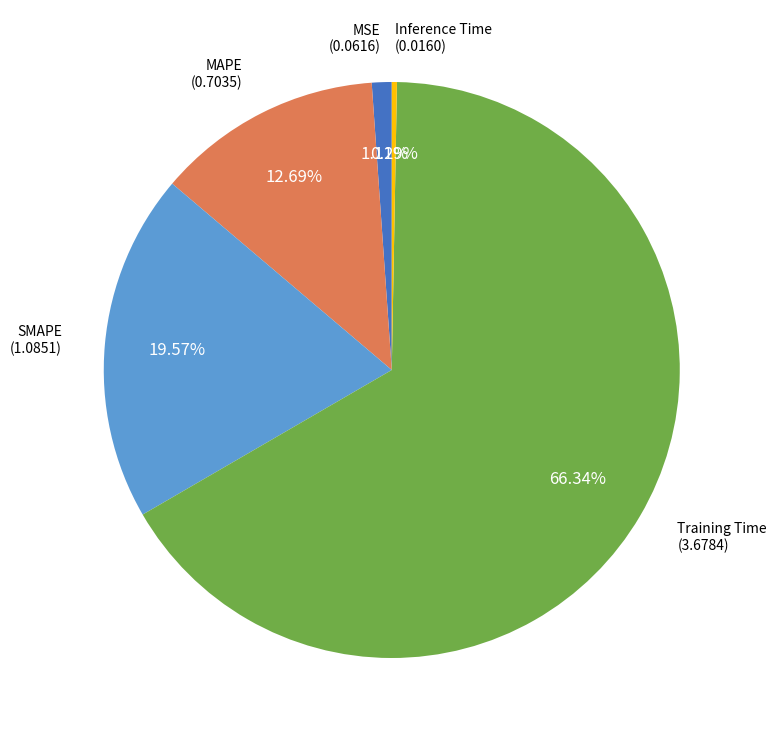

Count the number of slices in the pie.

5